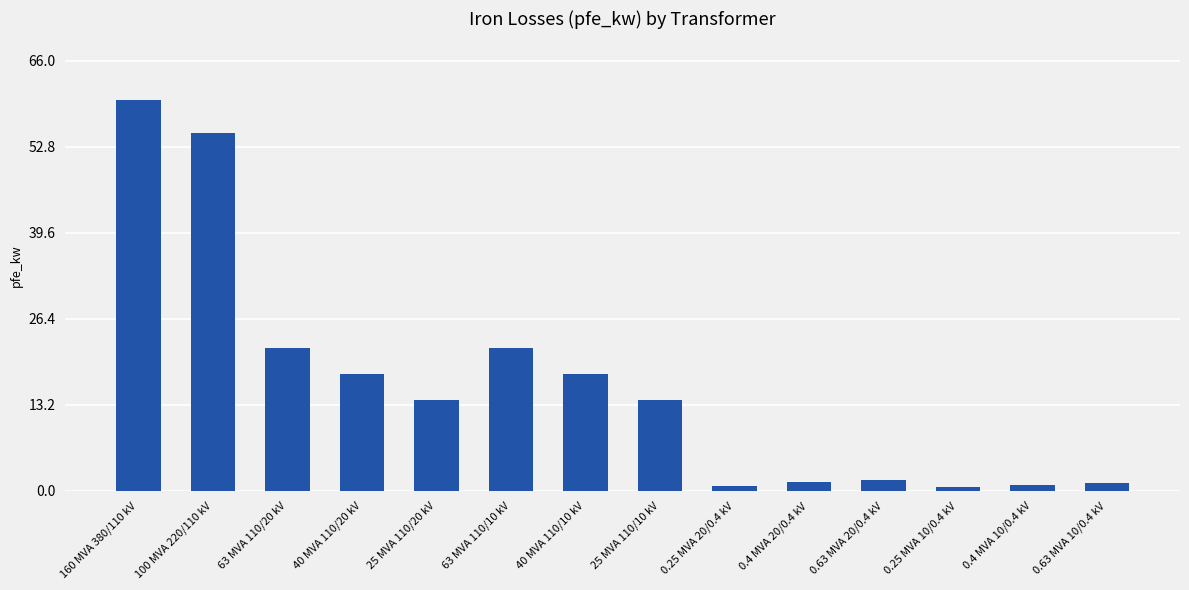

Approximately how many times larger is the value at 40 MVA 110/20 kV compared to 0.4 MVA 20/0.4 kV?

13.3